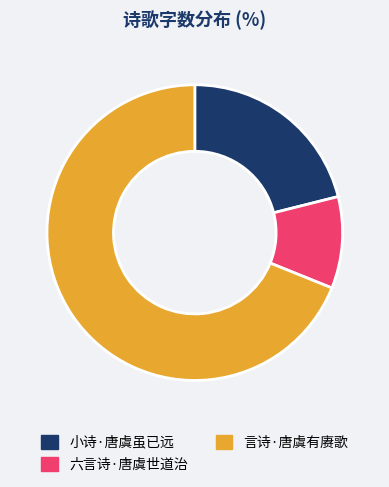

How many slices are in this pie chart?

3